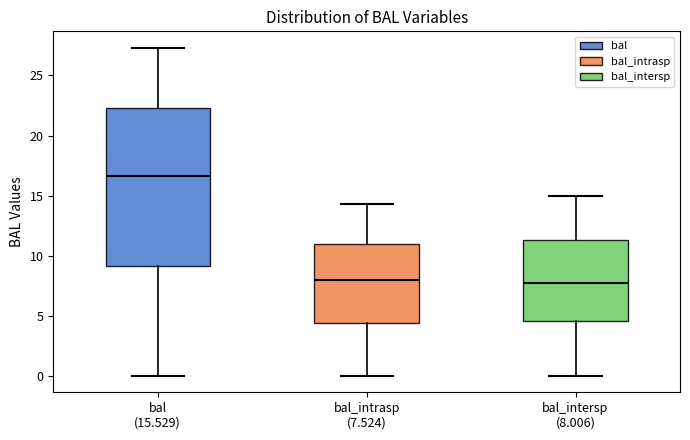

Reading left to right, transcribe this box plot: for each box, give where its median line is, the range the box spans, and where its two whiskers end, as read against the y-axis. The values are not printed on the chart, so give them approximately, as read against the axis.

bal (15.529): median 16.5, box 9.0 to 22.5, whiskers 0.0 to 27.5
bal_intrasp (7.524): median 8.0, box 4.5 to 11.0, whiskers 0.0 to 14.5
bal_intersp (8.006): median 7.5, box 4.5 to 11.5, whiskers 0.0 to 15.0